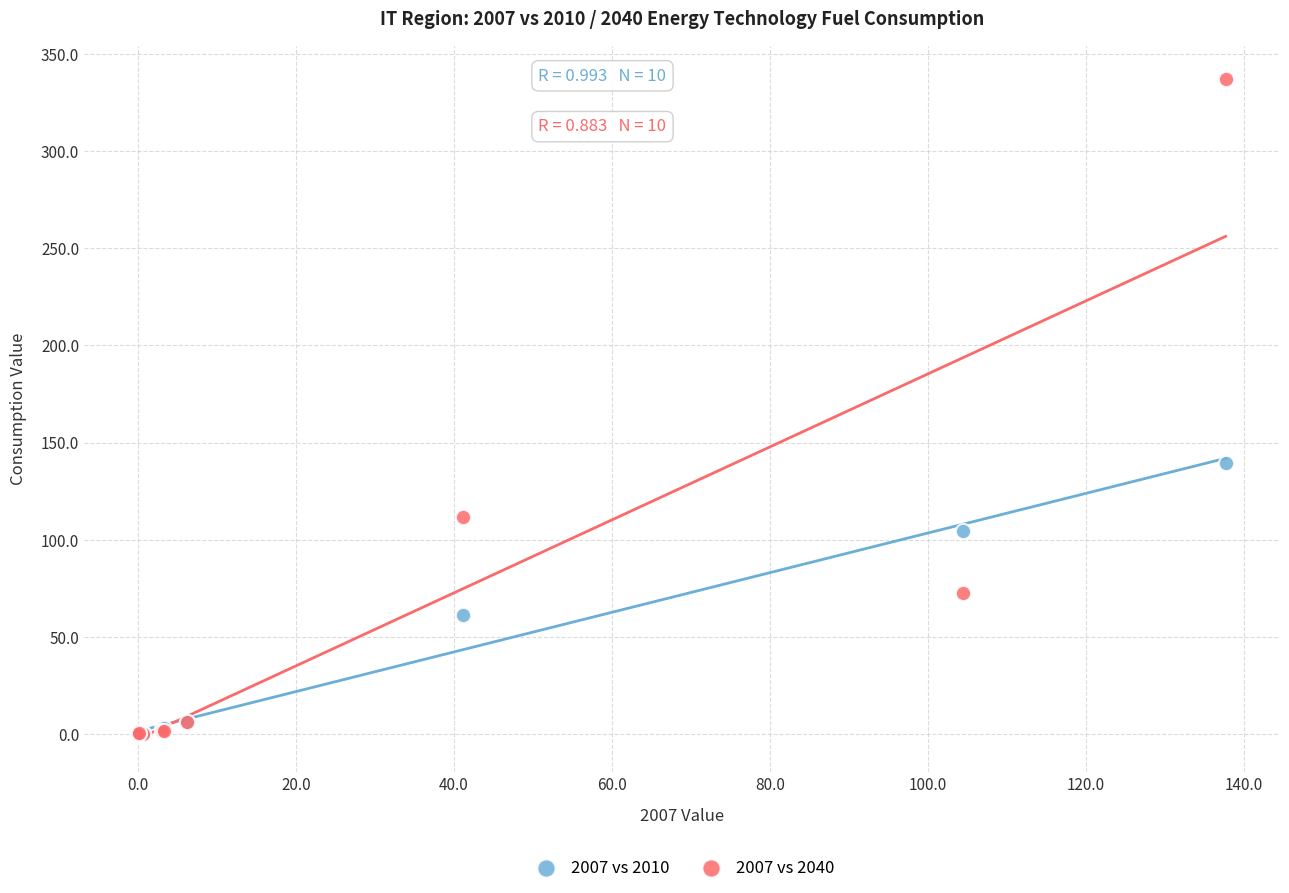

Which series reaches the maximum Y coordinate?

2007 vs 2040